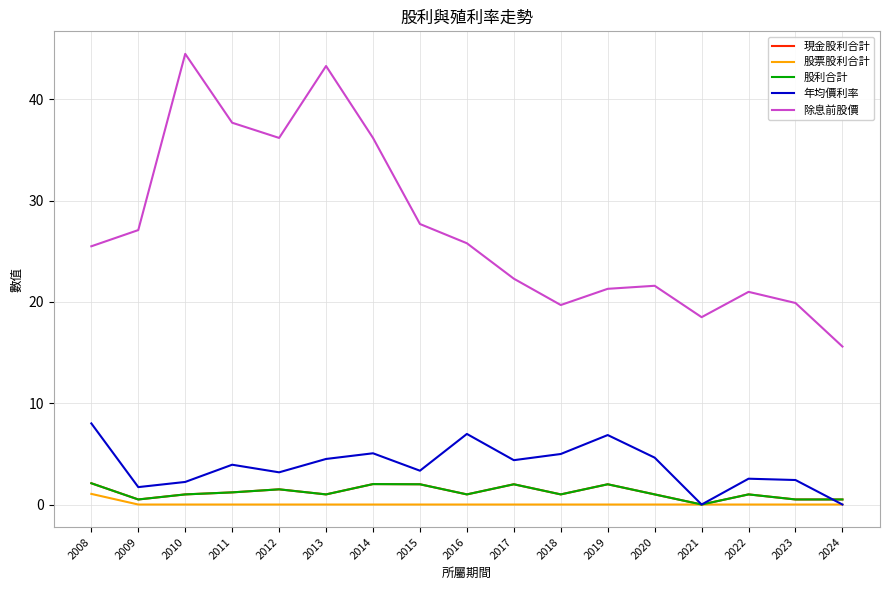

Rank the series by their maximum value, from lowest to highest.

股票股利合計, 現金股利合計, 股利合計, 年均價利率, 除息前股價